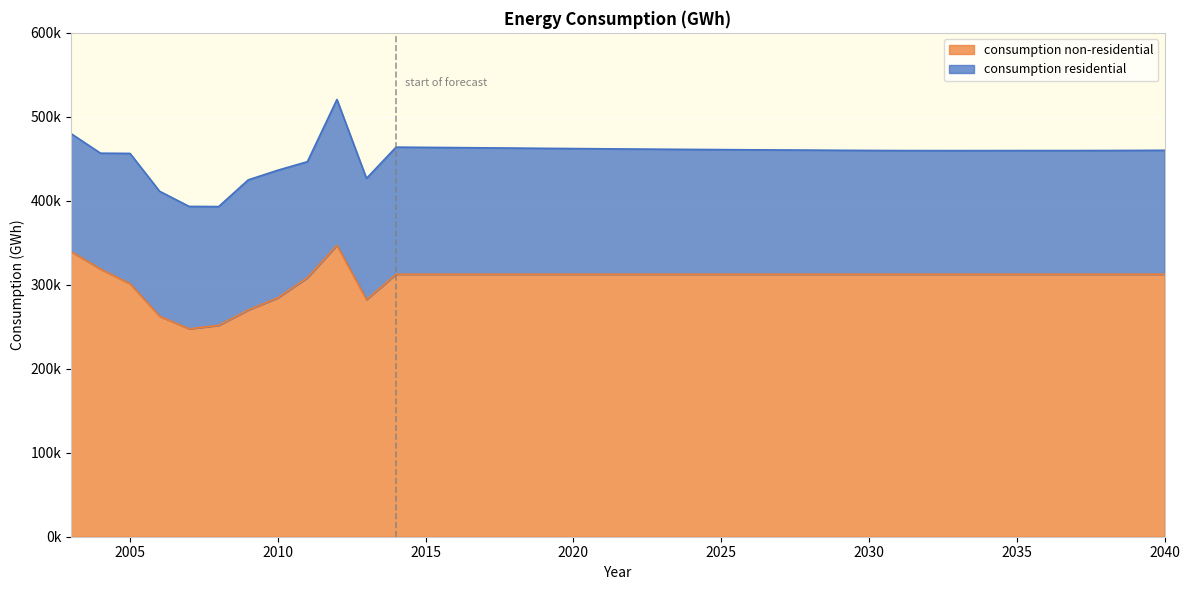

Rank the categories by value from lowest to highest.

2007, 2008, 2006, 2009, 2013, 2010, 2005, 2011, 2014, 2015, 2016, 2017, 2018, 2019, 2020, 2021, 2022, 2023, 2024, 2025, 2026, 2027, 2028, 2029, 2030, 2031, 2032, 2033, 2034, 2035, 2036, 2037, 2038, 2039, 2040, 2004, 2003, 2012